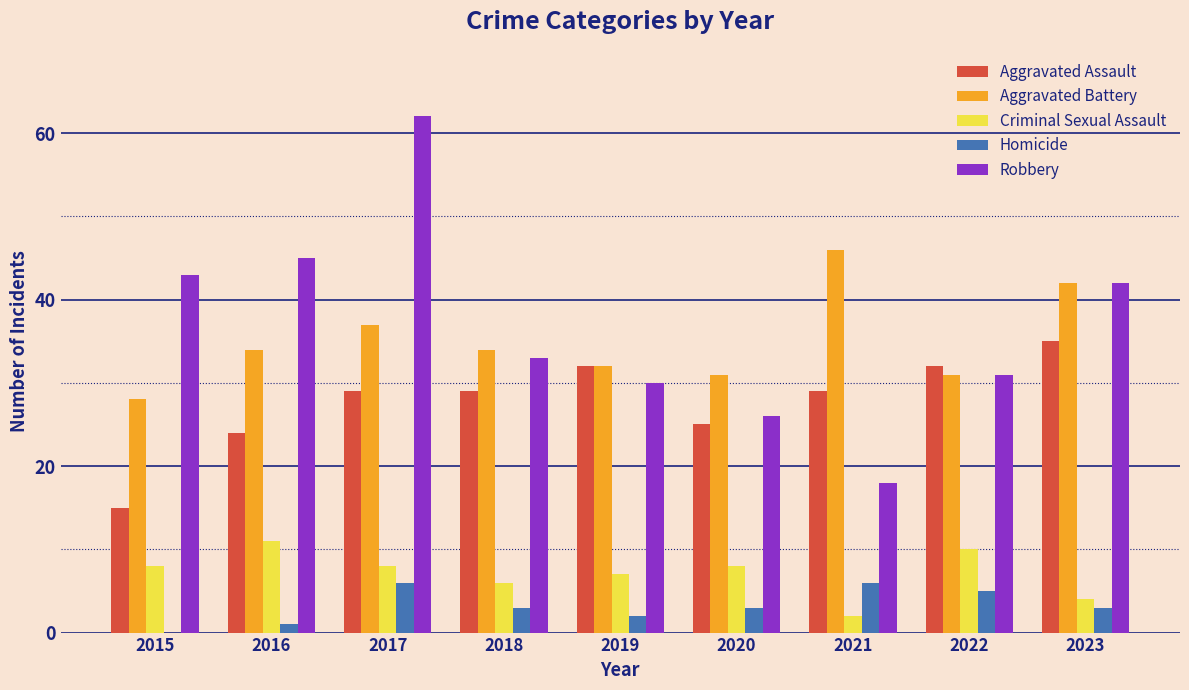

Is the value of Homicide at 2022 greater than the value of Robbery at 2019?

No